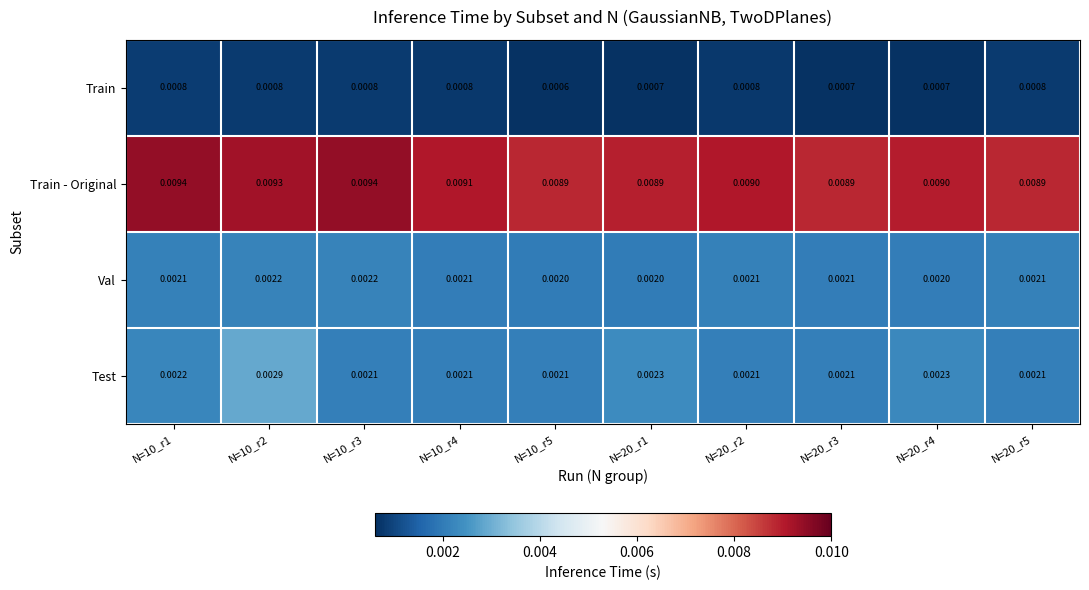

Between N=10_r3 and N=20_r5, which series saw the biggest shift?

Train - Original